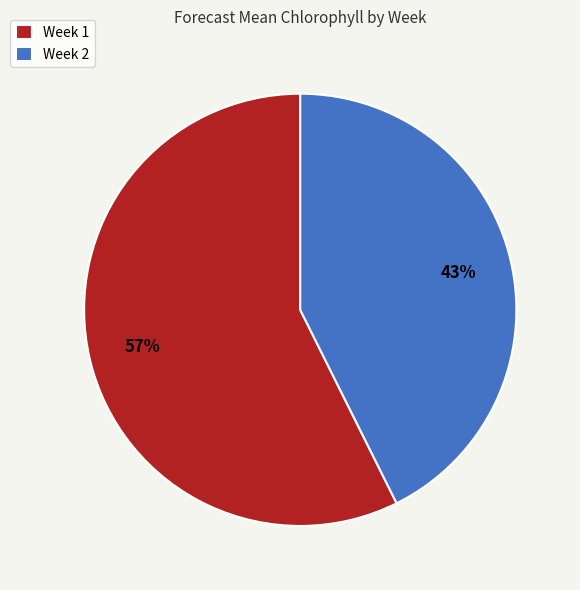

What is the ratio of the value at Week 1 to the value at Week 2?

1.3